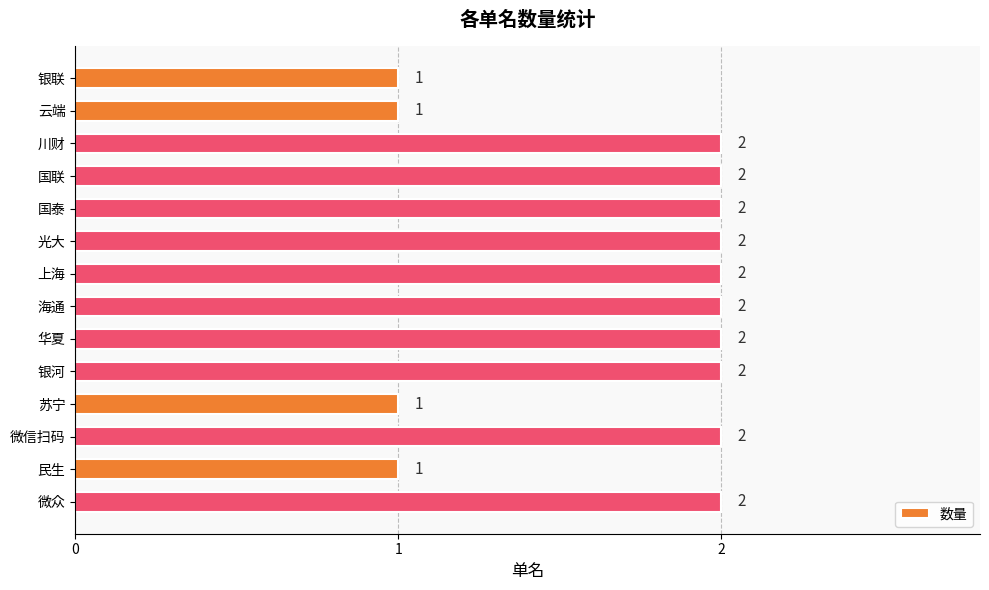

Which has a higher value, 云端 or 川财?

川财